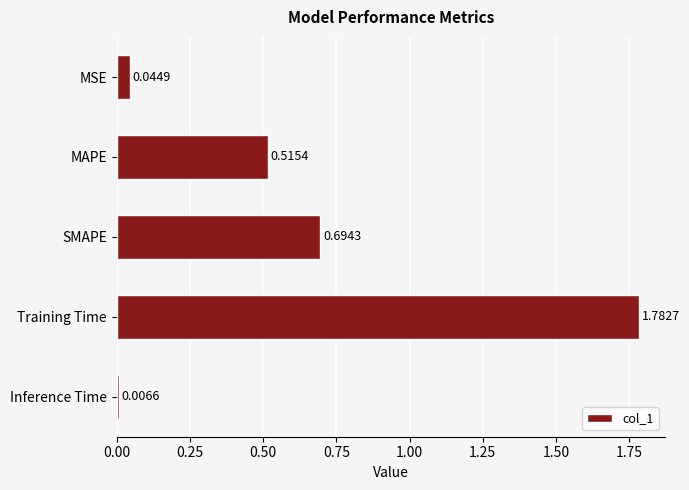

At which category does the chart reach its minimum across all series?

Inference Time